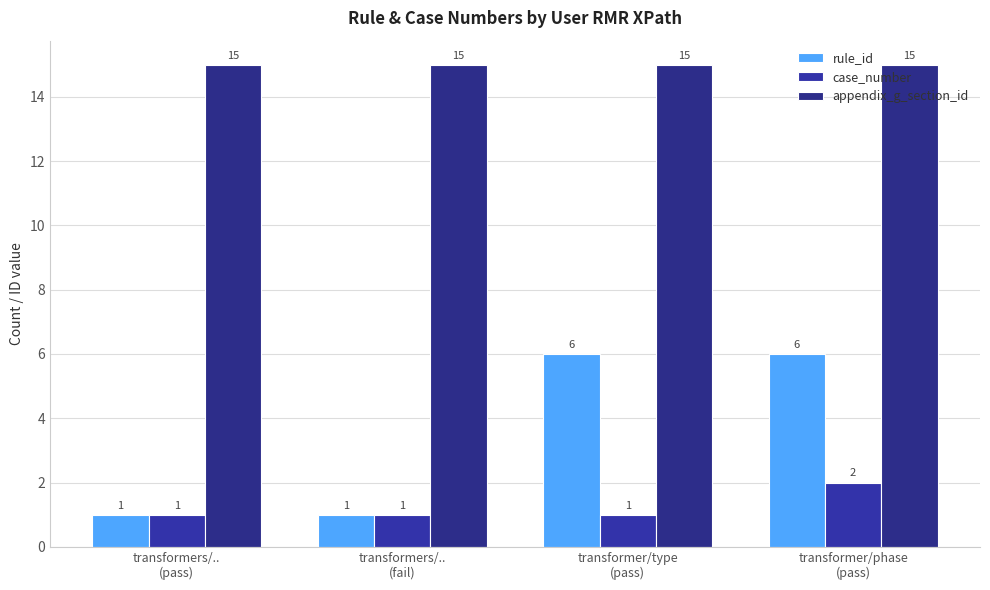

Is the value of appendix_g_section_id at transformers/..
(fail) greater than the value of rule_id at transformers/..
(pass)?

Yes